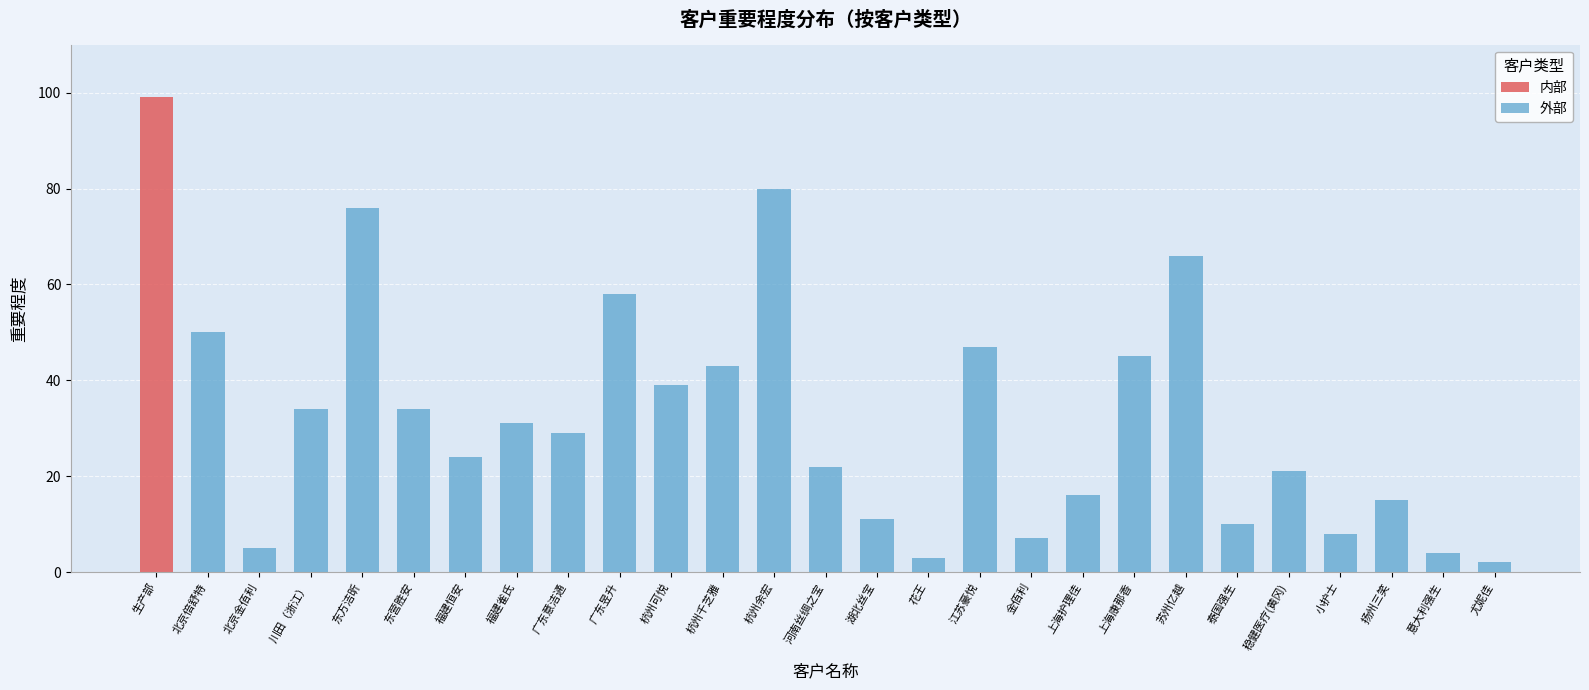

Is it true that 外部 equals 8 at 小护士?

True